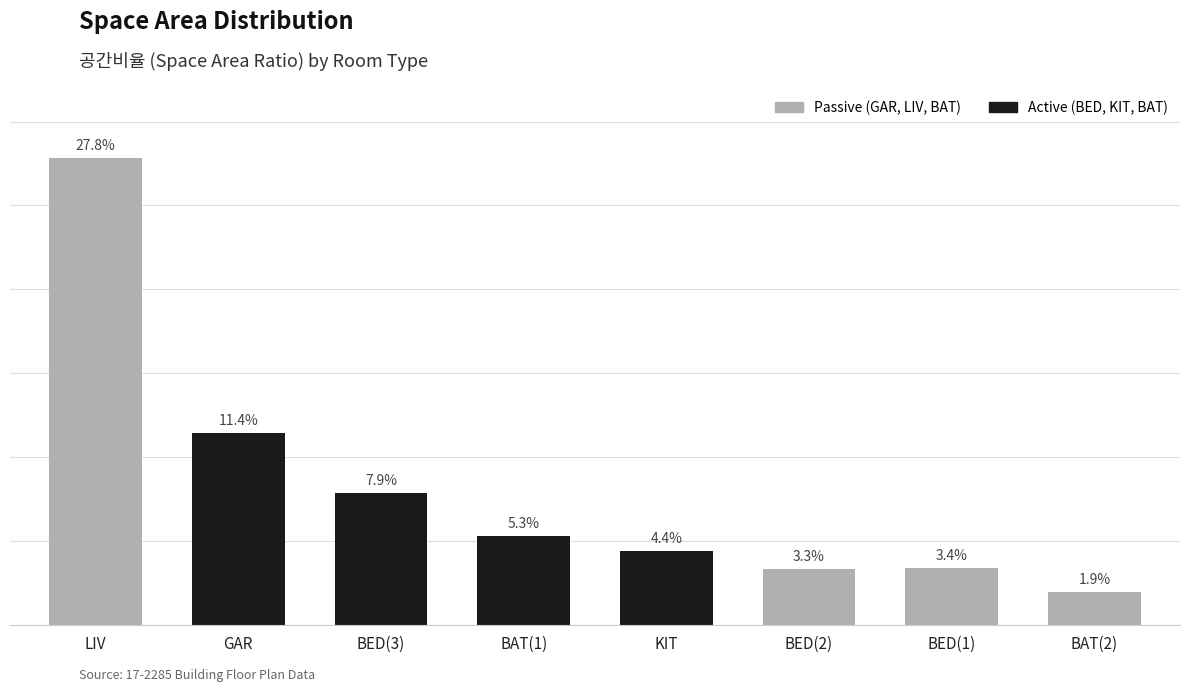

Reading left to right, extract all data points from this chart.

0.3	0.1	0.1	0.1	0.0	0.0	0.0	0.0